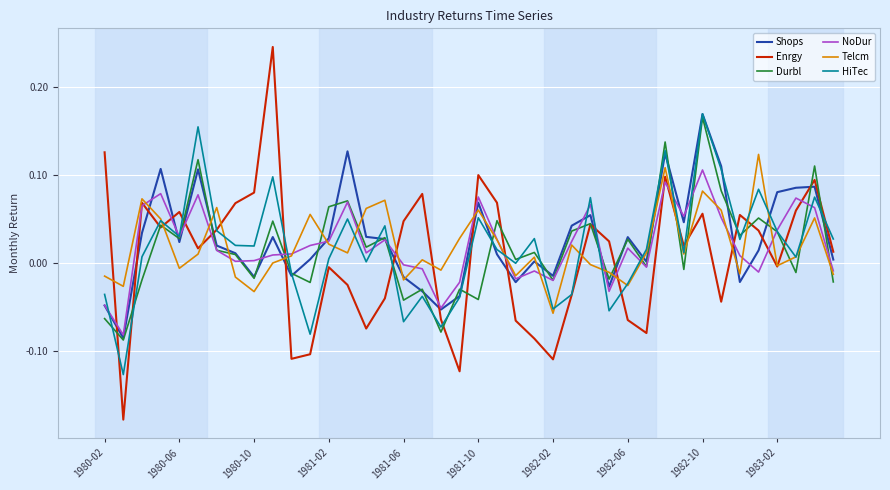

How many values in NoDur are below zero?

13